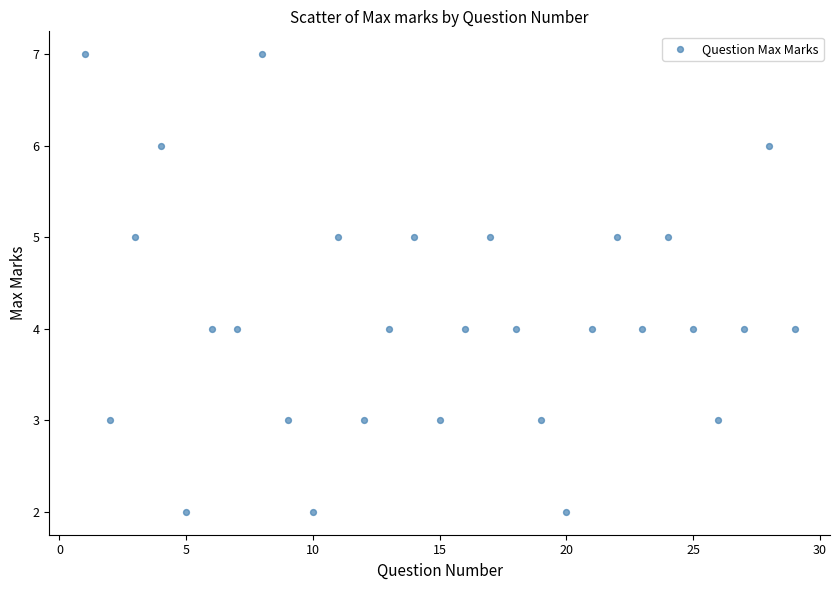

What is the range of Y values (max minus min)?

5